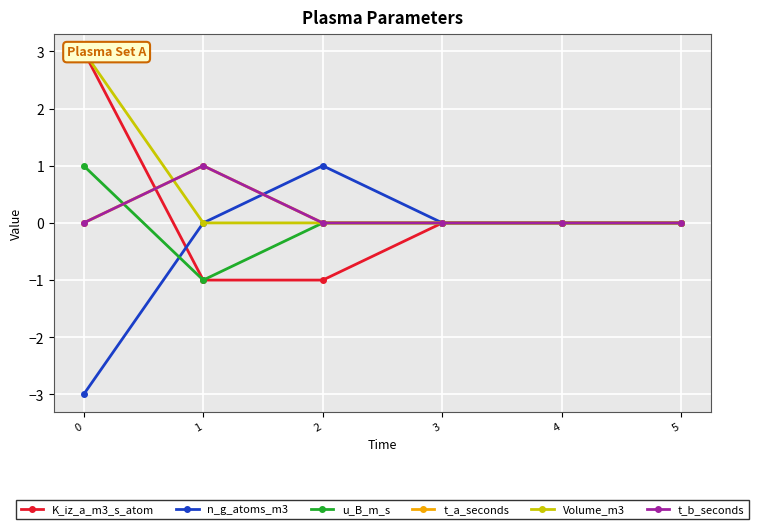

Reading left to right, extract all data points from this chart.

K_iz_a_m3_s_atom: 0=3	1=-1	2=-1	3=0	4=0	5=0
n_g_atoms_m3: 0=-3	1=0	2=1	3=0	4=0	5=0
u_B_m_s: 0=1	1=-1	2=0	3=0	4=0	5=0
t_a_seconds: 0=0	1=1	2=0	3=0	4=0	5=0
Volume_m3: 0=3	1=0	2=0	3=0	4=0	5=0
t_b_seconds: 0=0	1=1	2=0	3=0	4=0	5=0